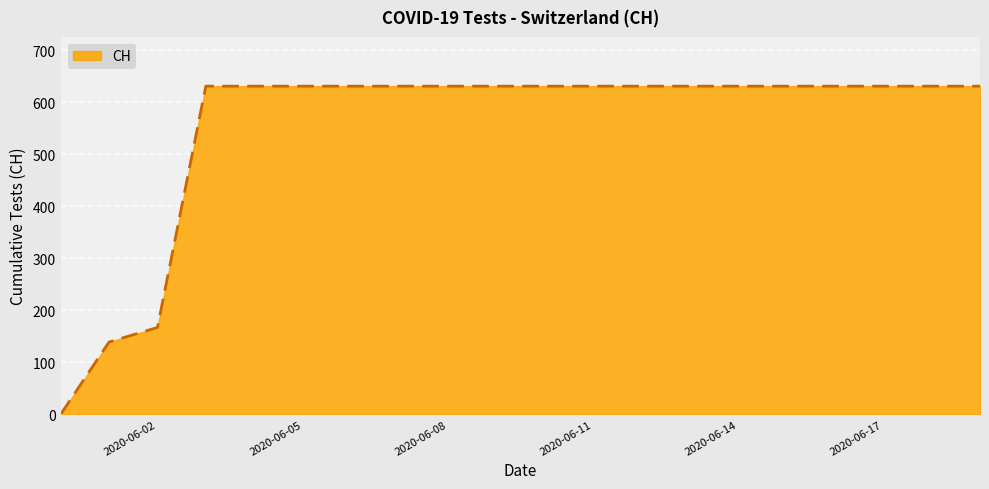

What is the greatest value displayed?

631